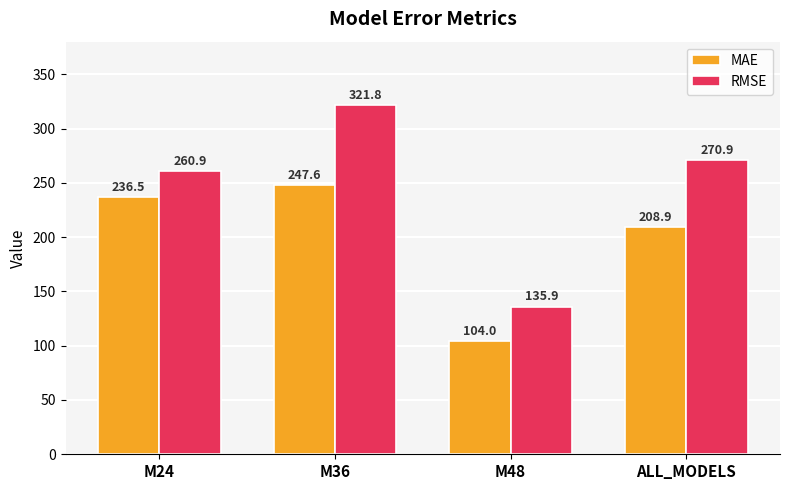

What are all the series names shown in the legend?

MAE, RMSE